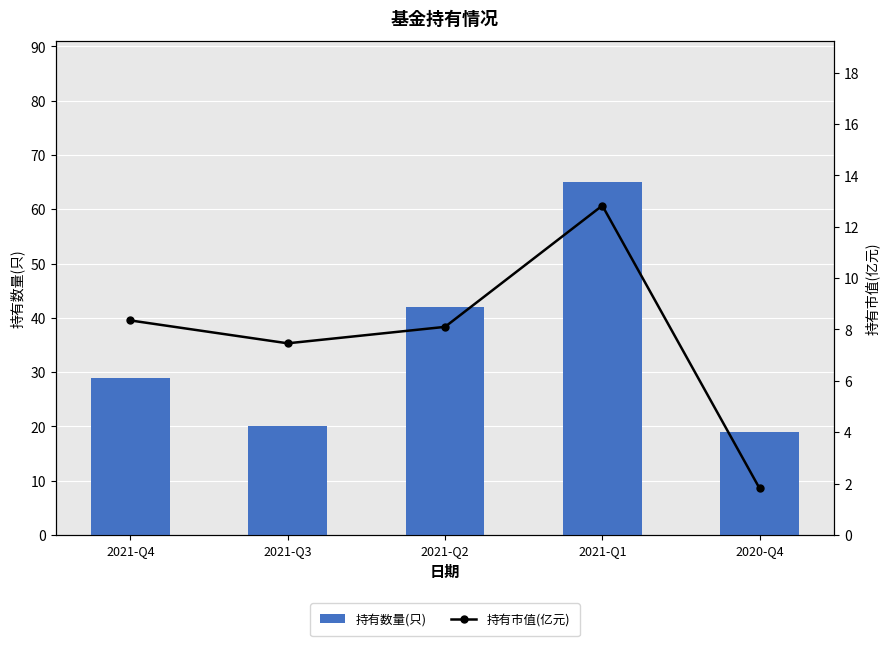

What is the value of the 持有数量(只) bar at the 5th from the left?

19.0